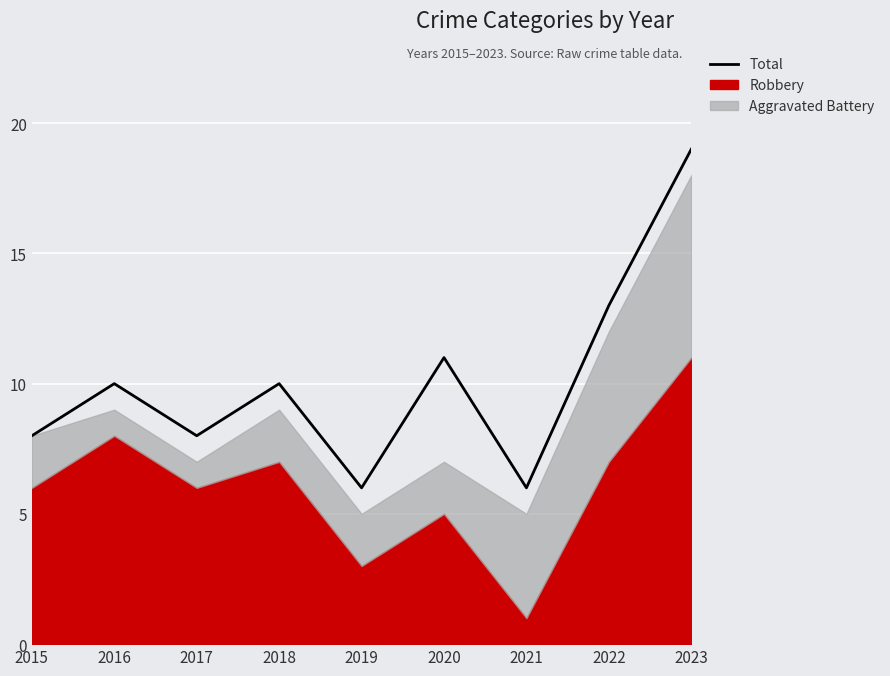

Reading left to right, transcribe all the data shown in this chart.

2015=8	2016=10	2017=8	2018=10	2019=6	2020=11	2021=6	2022=13	2023=19